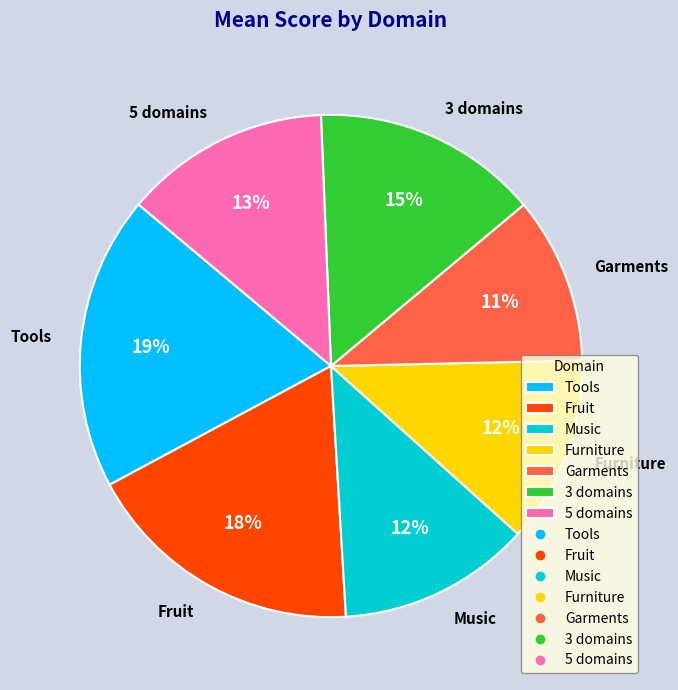

Is 5 domains the majority of the pie?

No